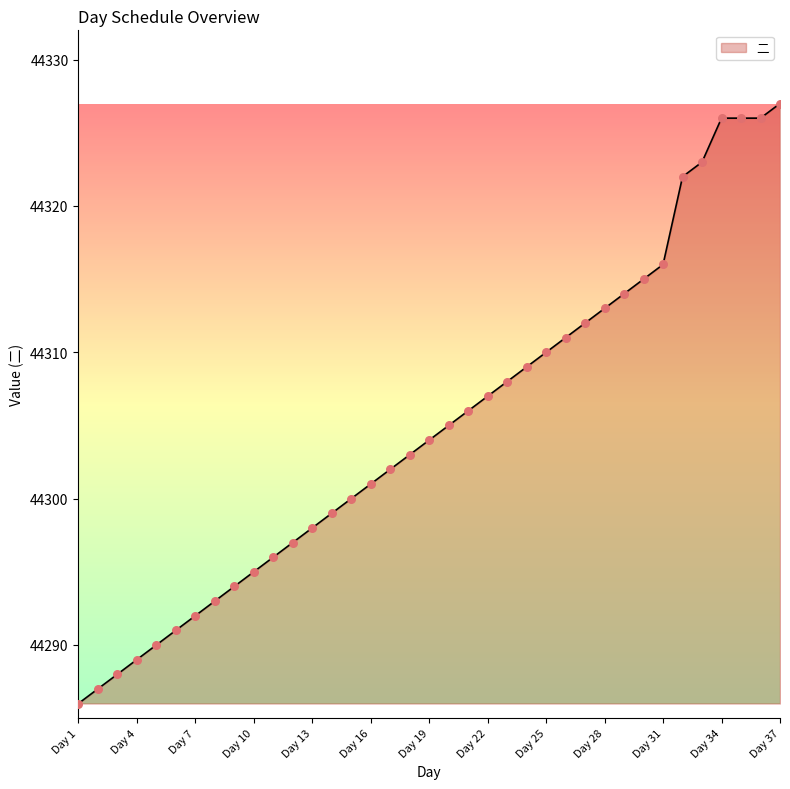

What is the greatest value displayed?

44327